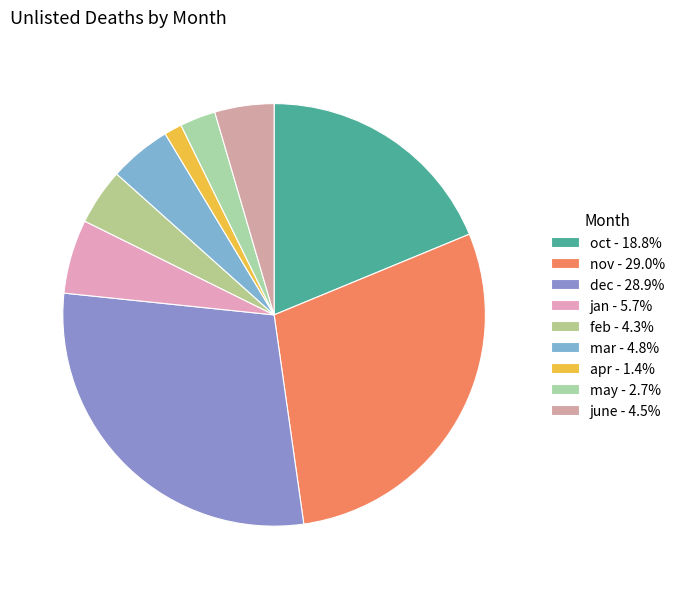

Does any single category account for the majority?

No